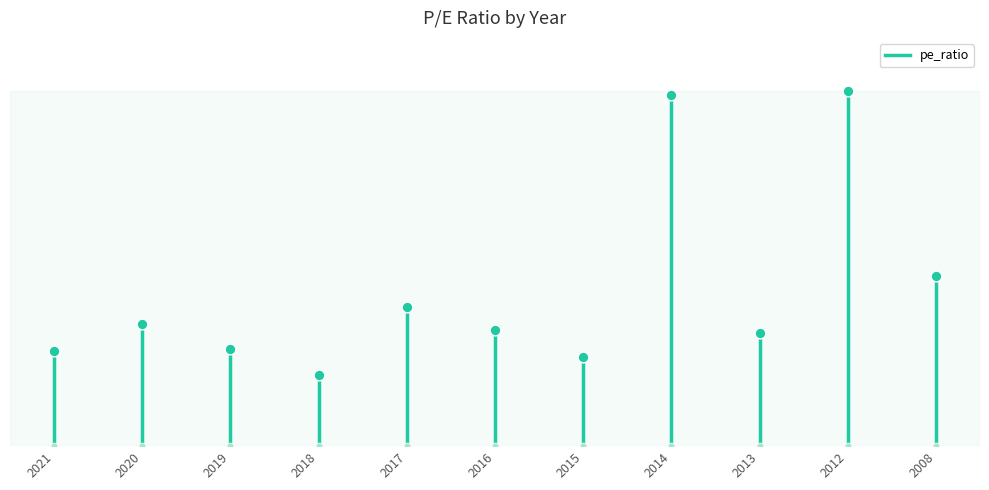

Which has a higher value, 2021 or 2021?

2021